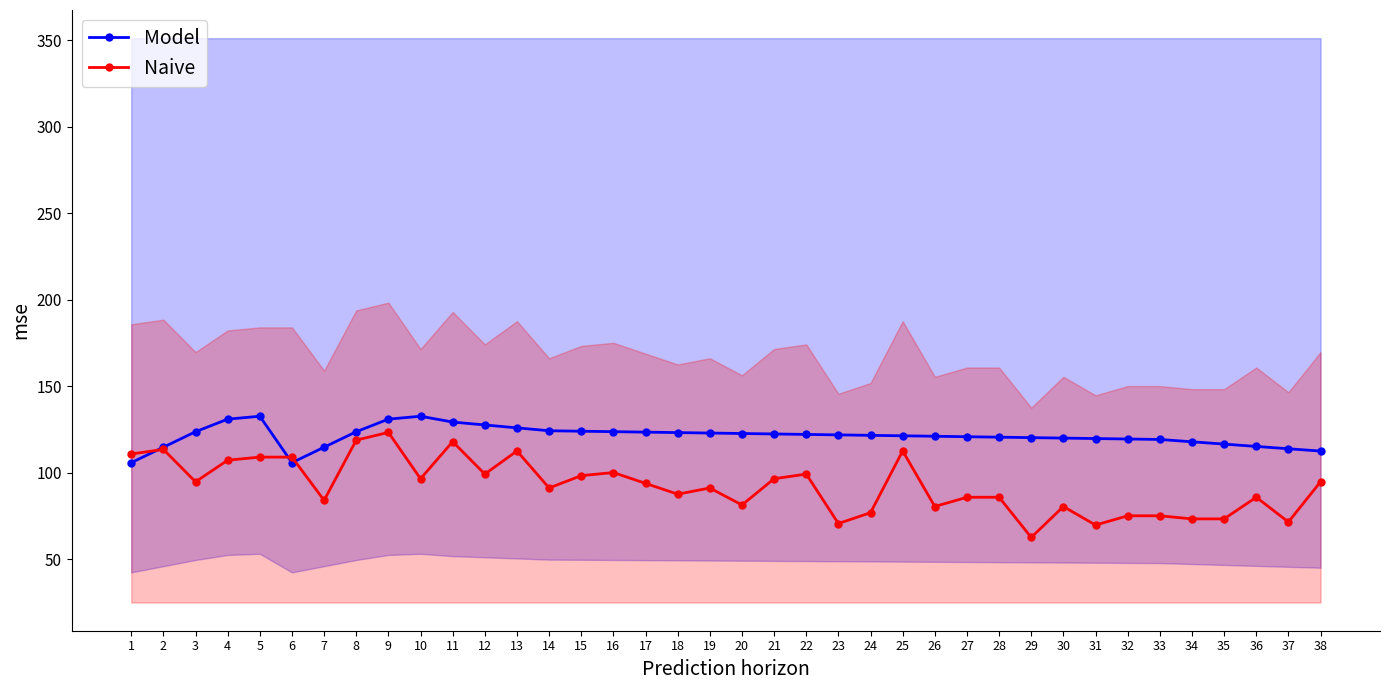

At how many categories does at least one series exceed 95?

38